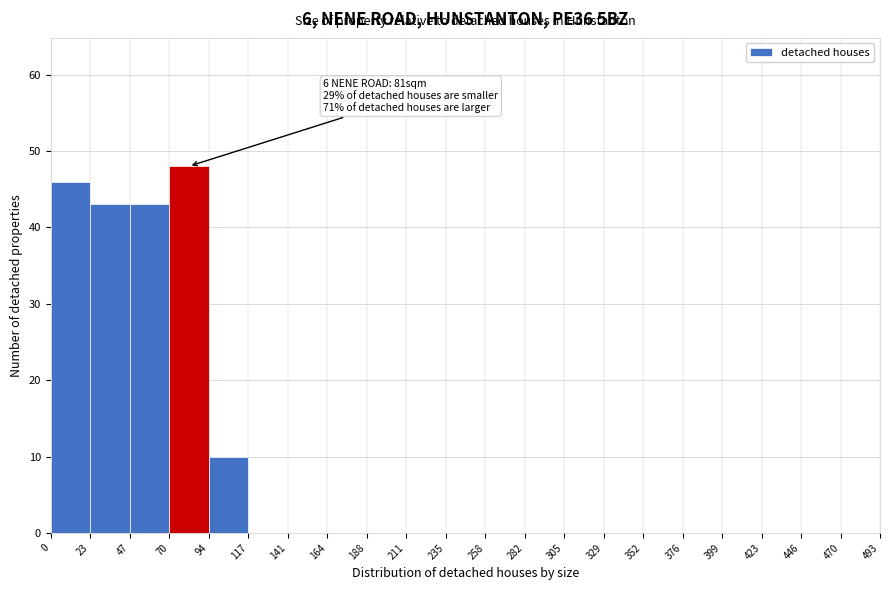

Over which range of the x-axis is the bar tallest?

70 to 94